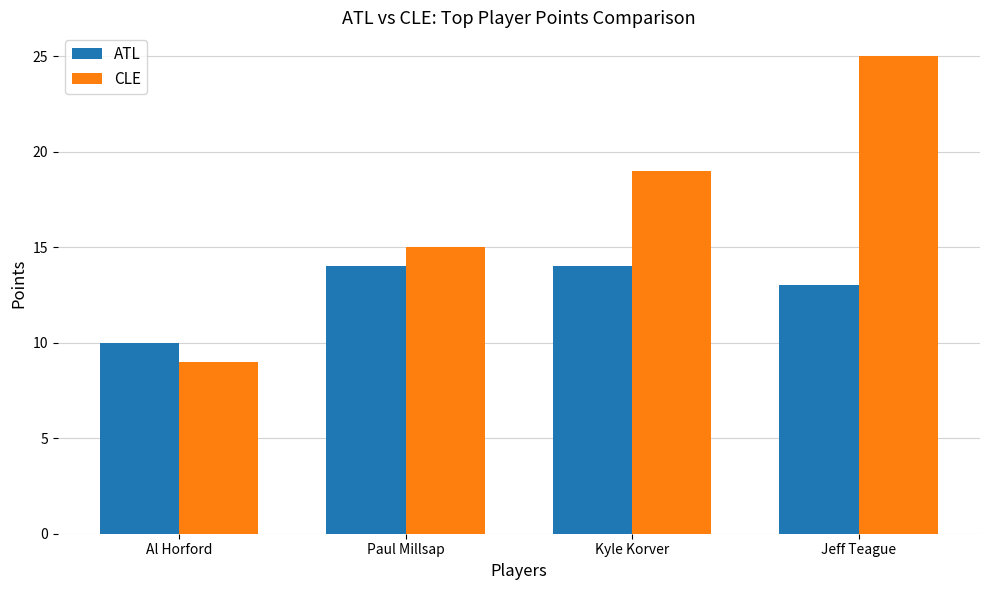

Rank the series by their average value, from highest to lowest.

CLE, ATL